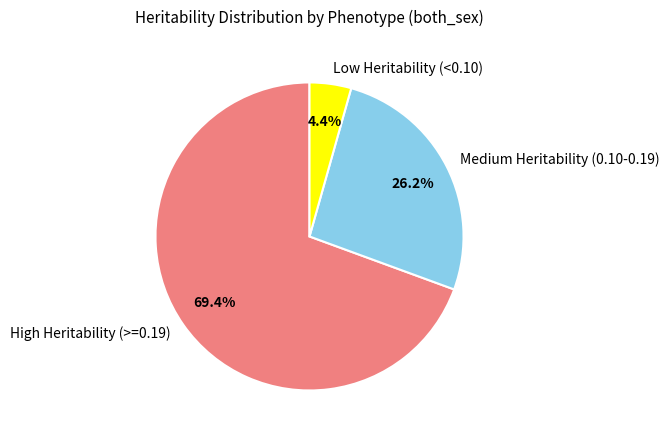

Does any single category account for the majority?

Yes